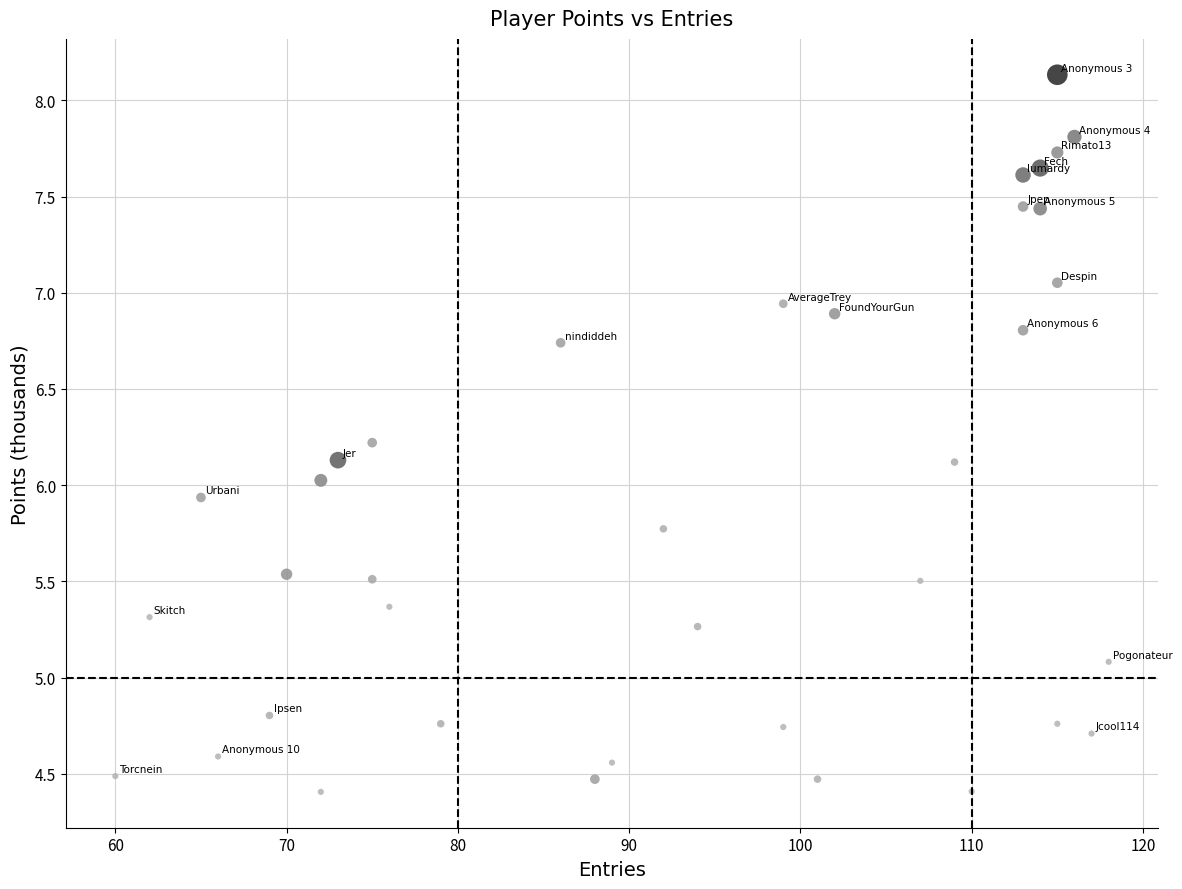

What is the range of Y values (max minus min)?

3.7